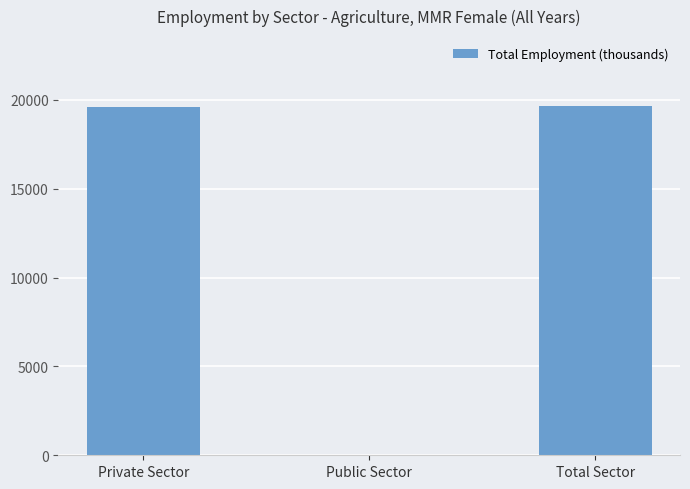

The value at Total Sector is 19660.1. True or false?

True